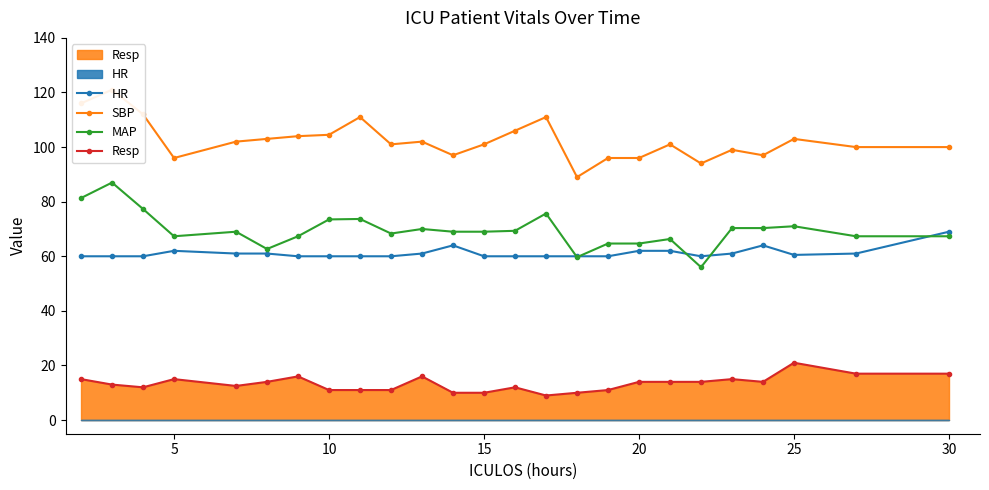

What is the sum of all Resp values?

334.5